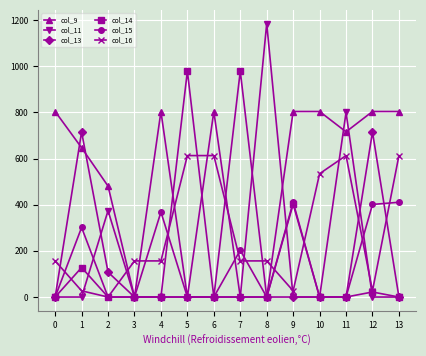

The col_13 series shows 391.4 at 1. True or false?

False